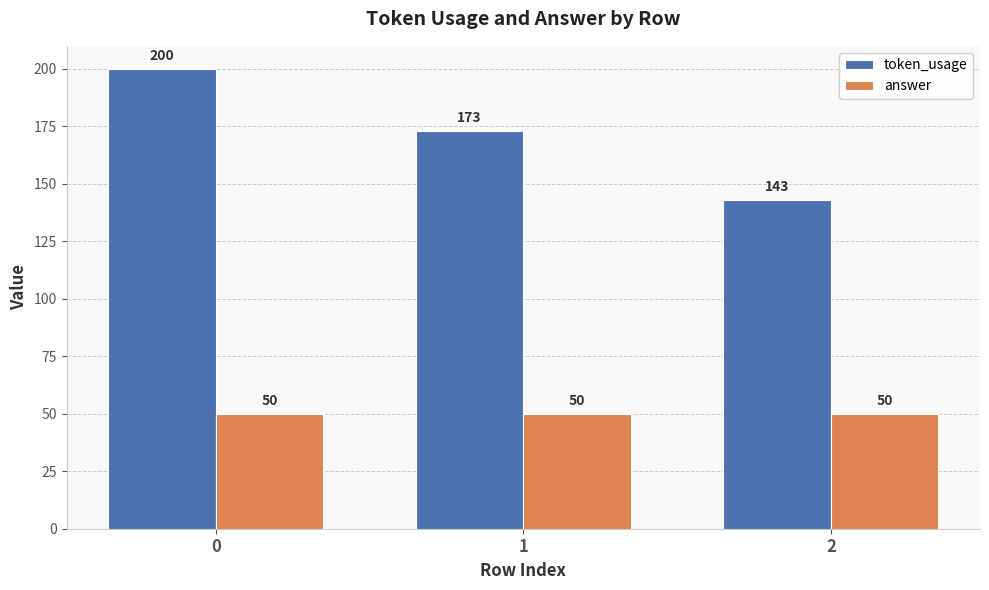

What is the value of the token_usage bar at the 1st from the left?

200